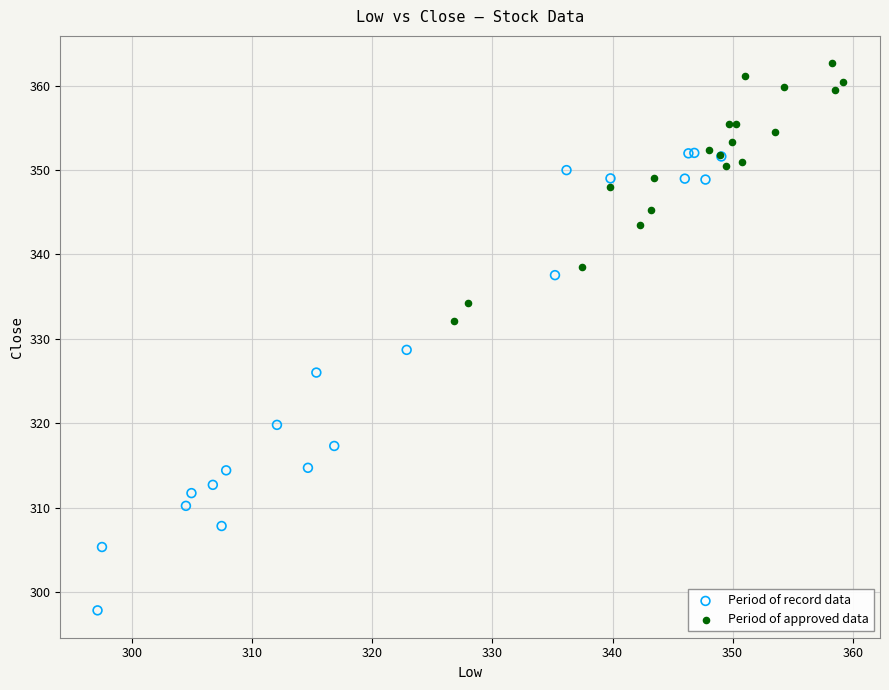

What are all the series names shown in the legend?

Period of record data, Period of approved data